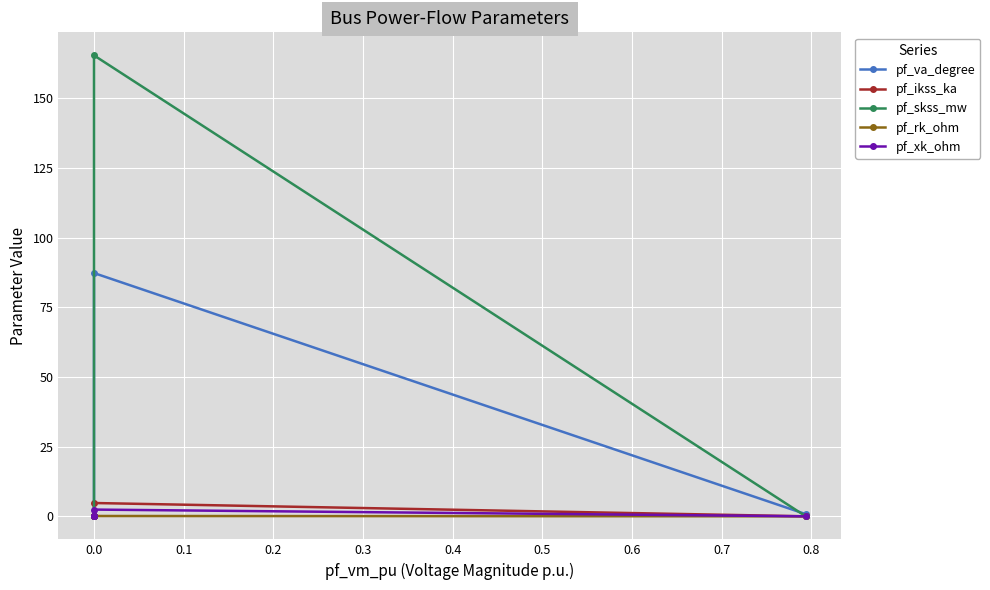

Is the value of pf_skss_mw at −0.1 greater than the value of pf_rk_ohm at 0.2?

No